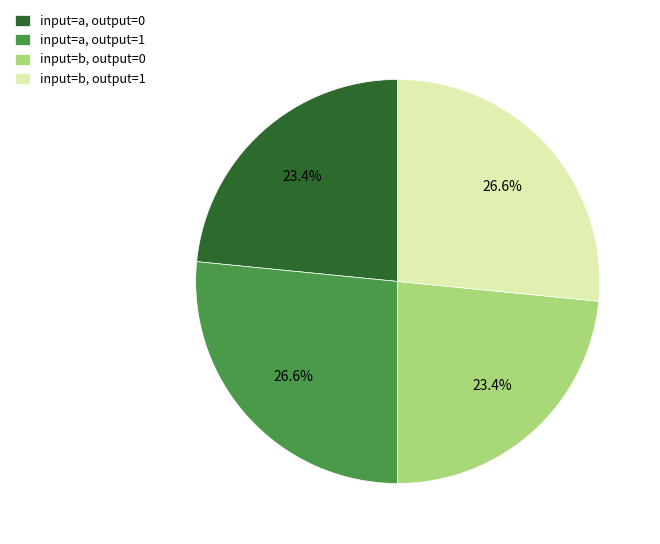

What percentage is the input=b, output=0 slice, to the nearest percent?

23%